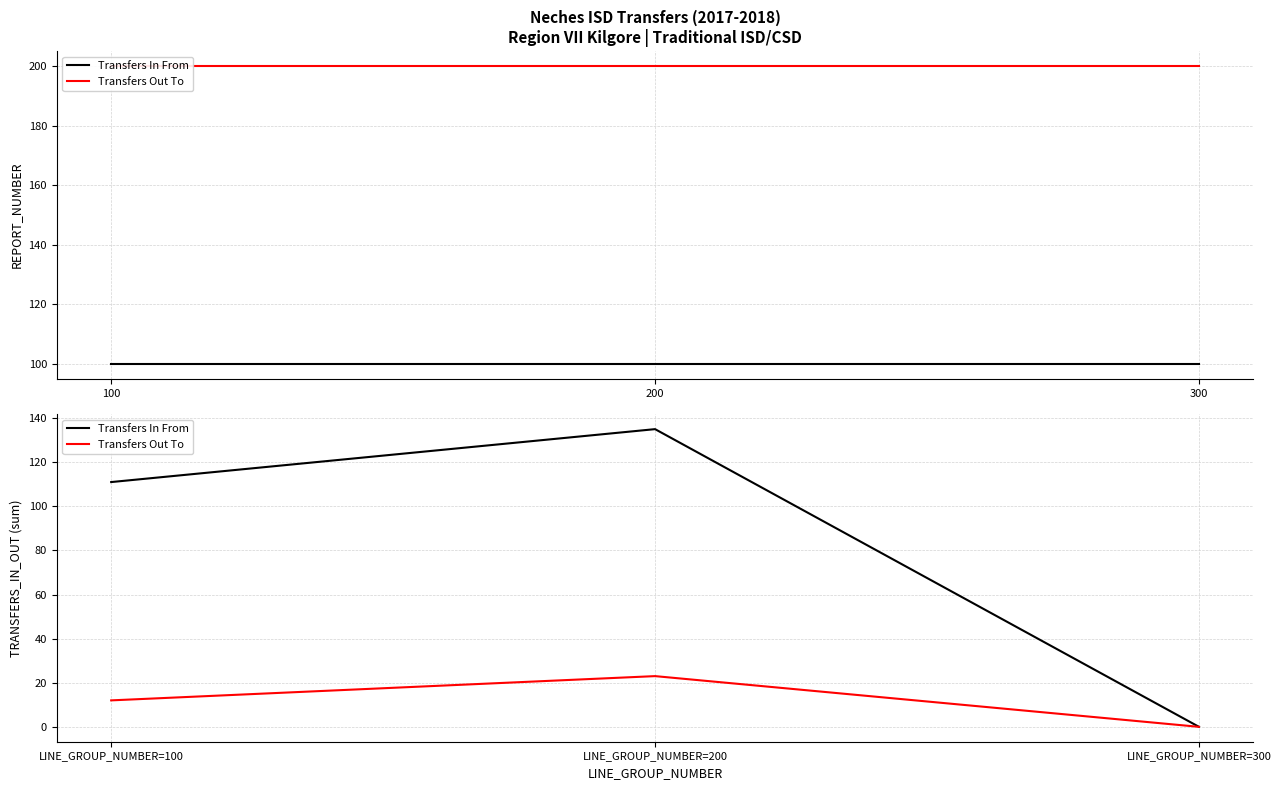

What is the total value across all series at LINE_GROUP_NUMBER=200?

158